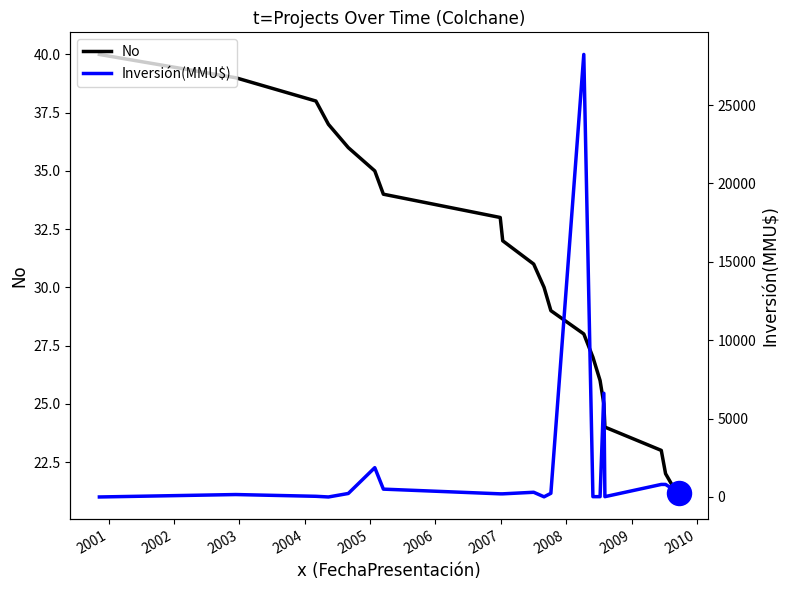

Which series contains the highest Y value?

Inversión(MMU$)